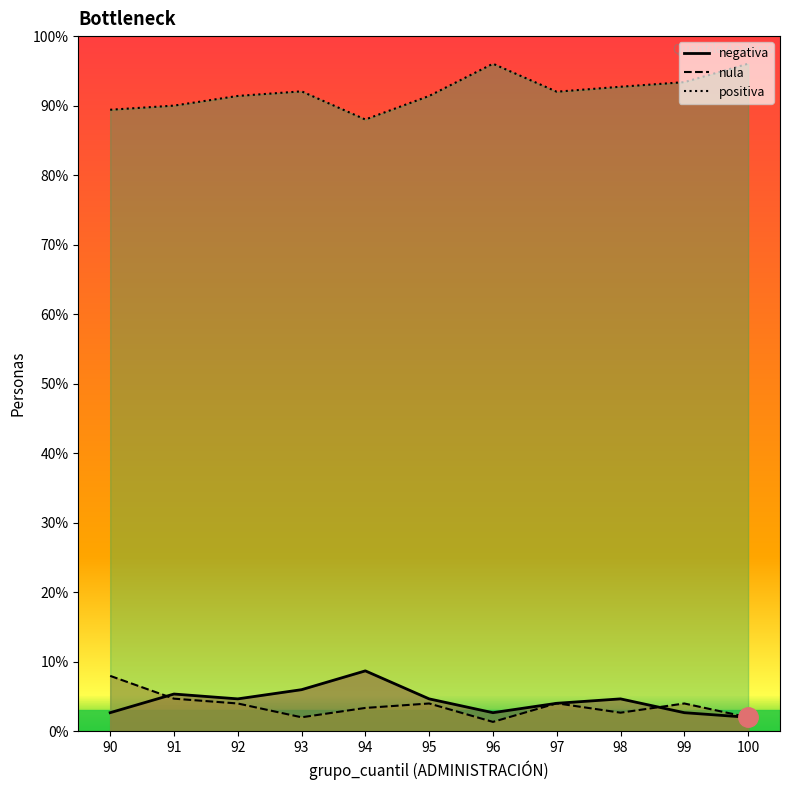

Between 90 and 92, which series saw the biggest shift?

nula